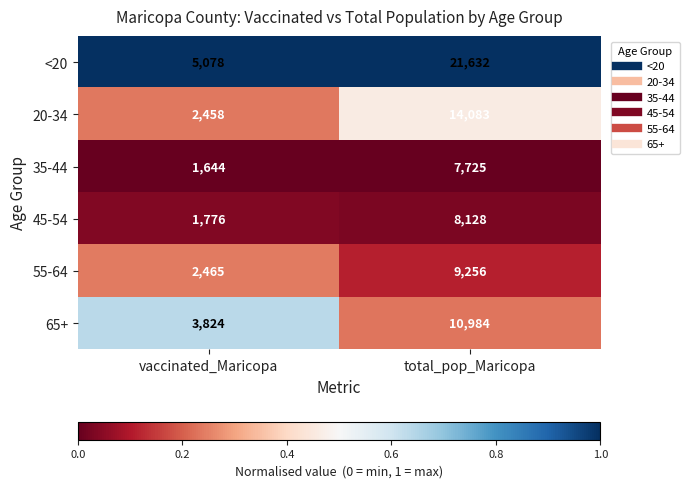

Which series has the widest spread of values?

<20